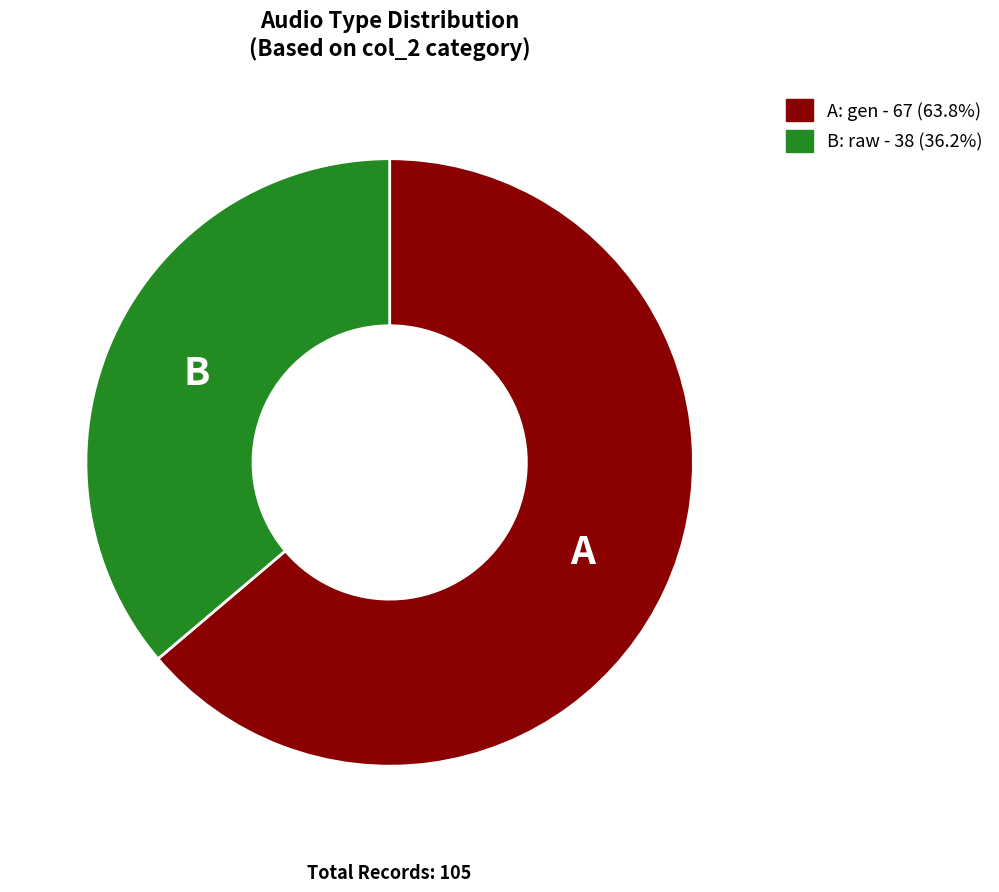

Does any single category account for the majority?

Yes